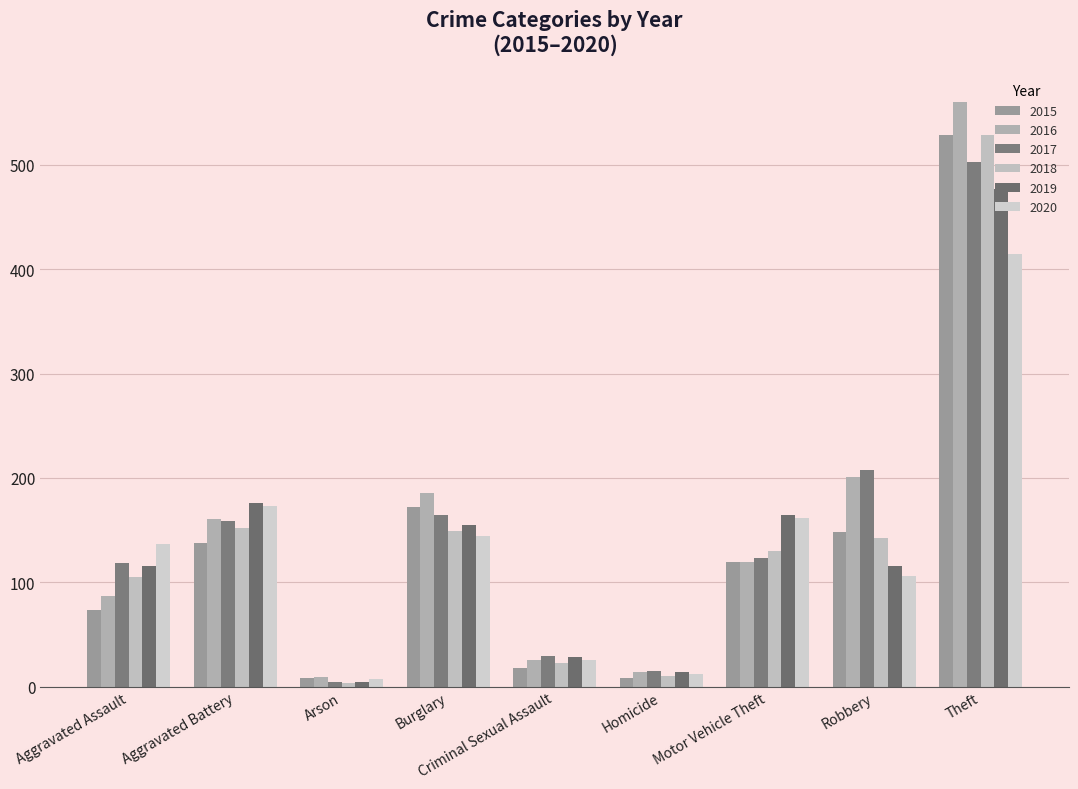

Where is 2017 nearest to the value 253?

Robbery